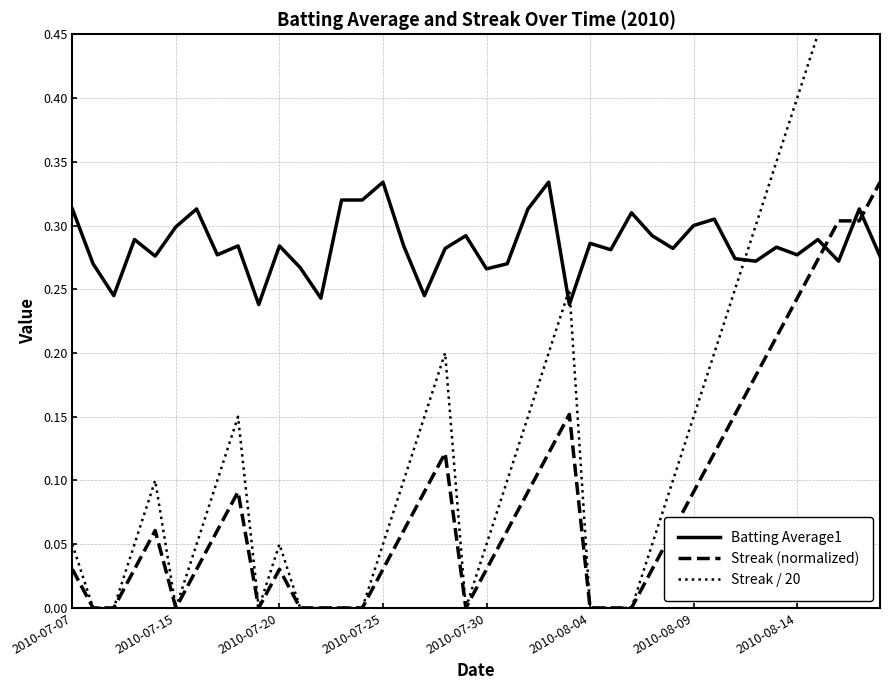

What are all the series names shown in the legend?

Batting Average1, Streak (normalized), Streak / 20